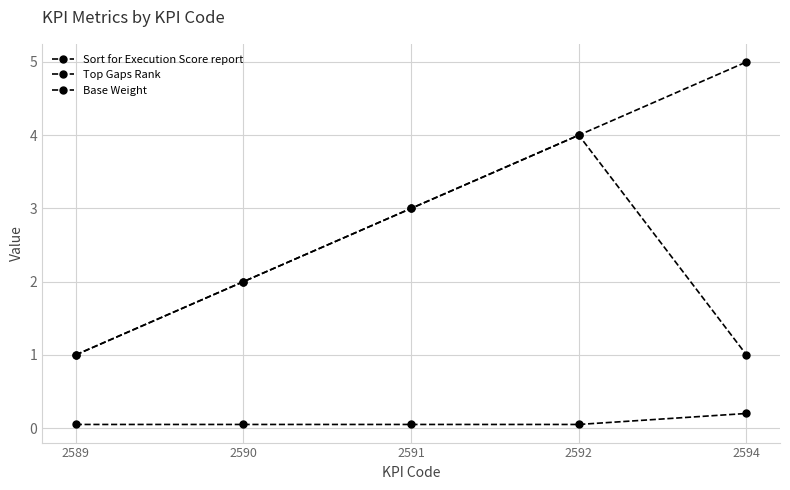

What is the sum of all Base Weight values?

0.4